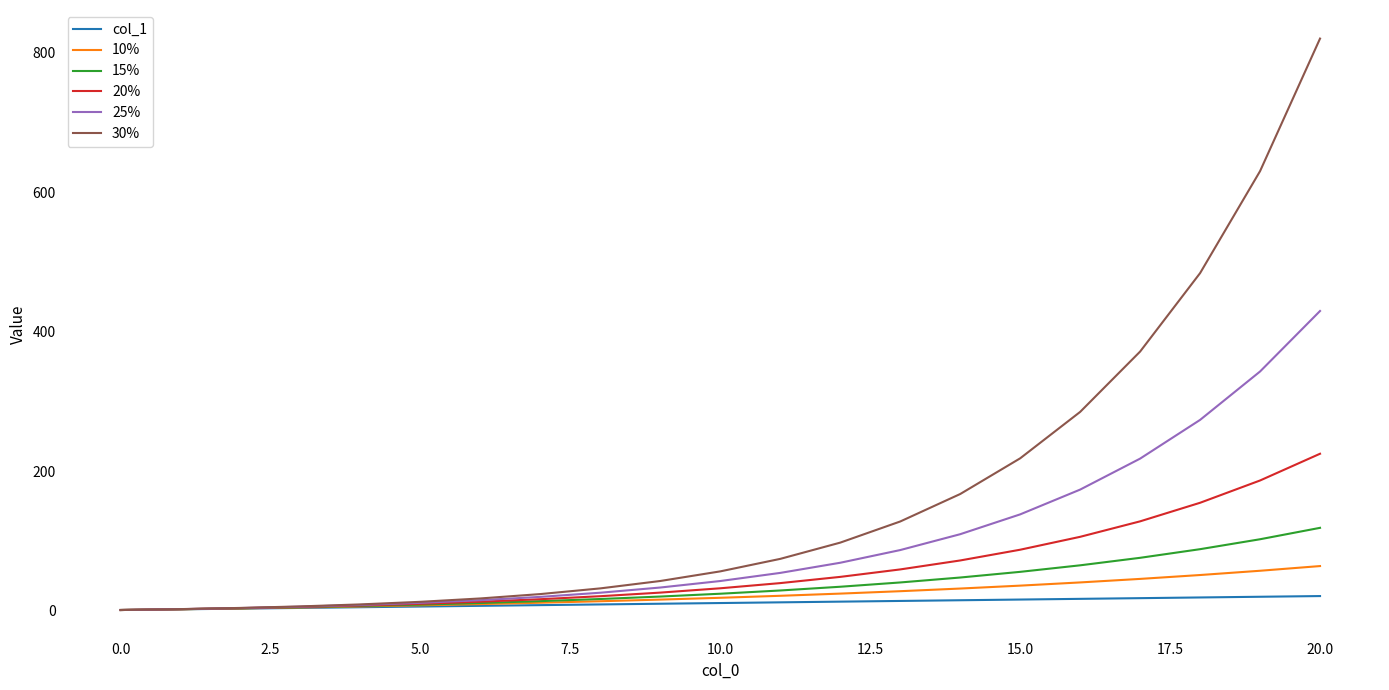

Rank the series by their maximum value, from lowest to highest.

col_1, 10%, 15%, 20%, 25%, 30%